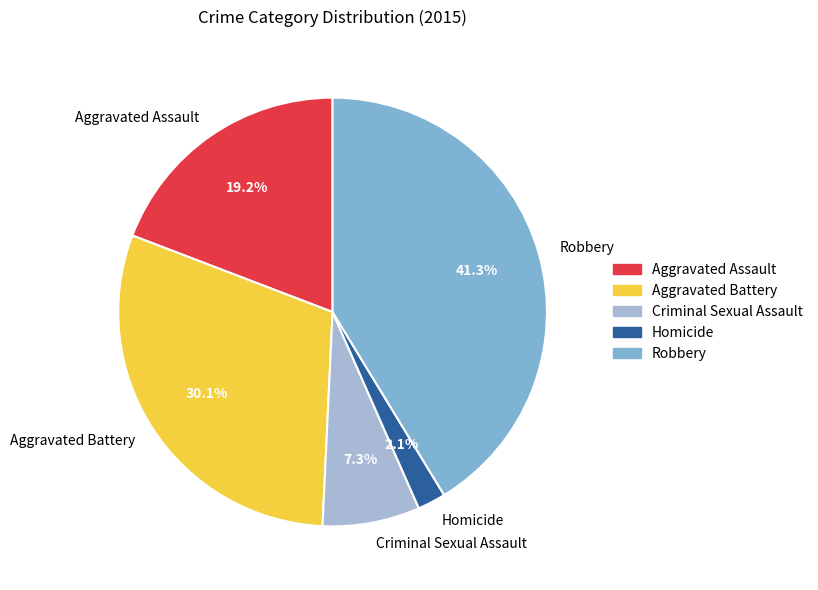

Which category has the smallest portion of the pie?

Homicide